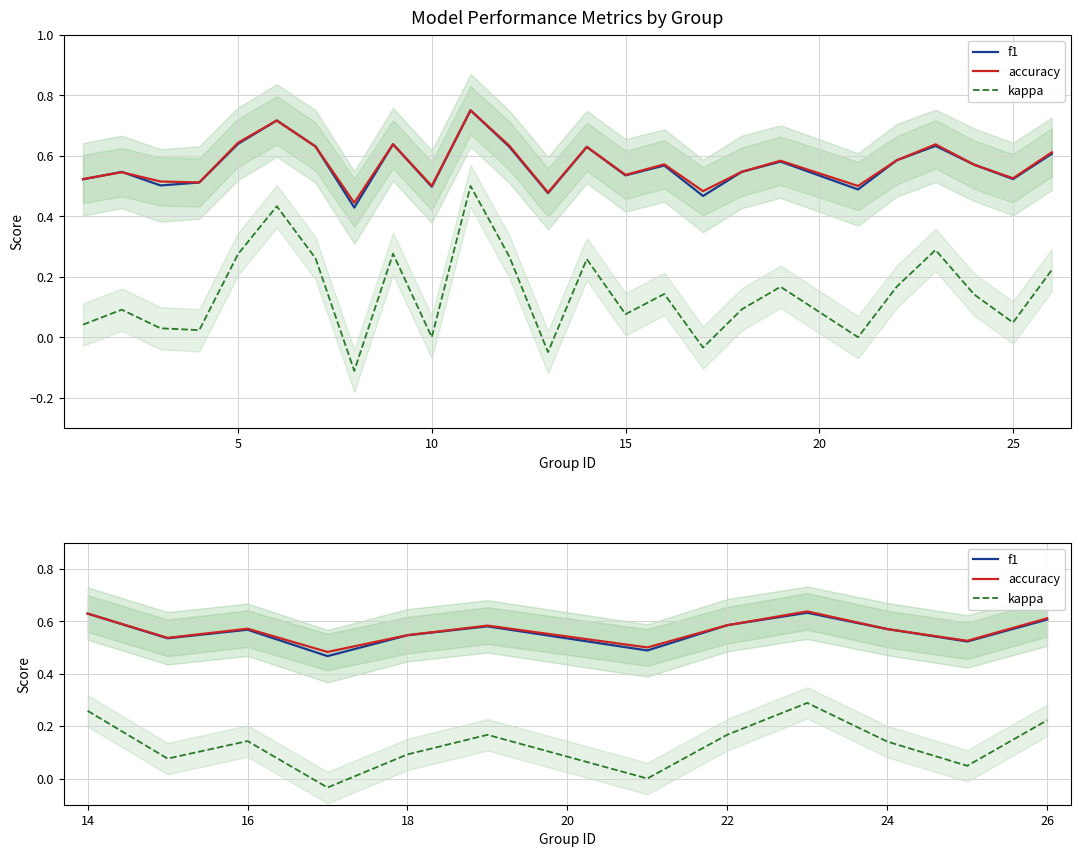

Is this an area chart (filled region under the line)?

No